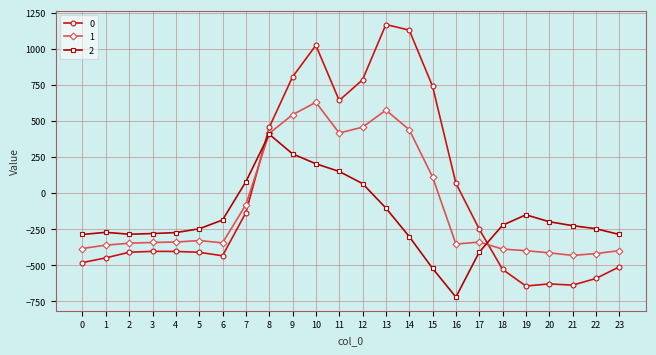

Between which two adjacent categories do 0 and 2 first intersect?

7 and 8